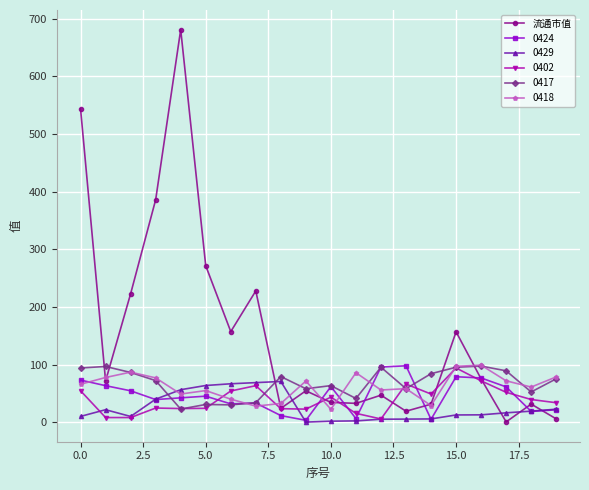

Which series has the largest total across all categories?

流通市值